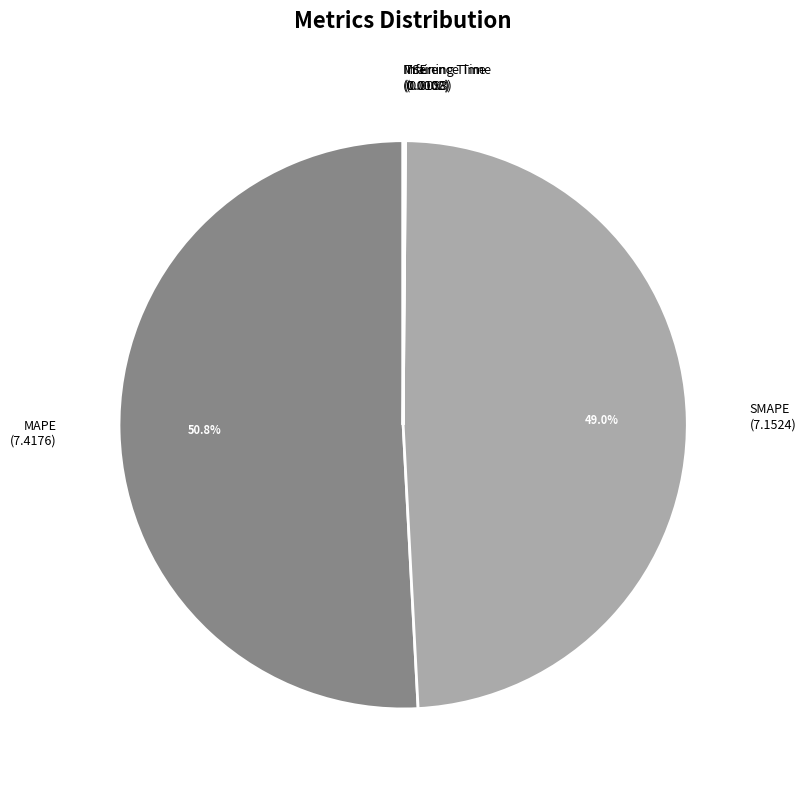

Which category has the biggest portion of the pie?

MAPE